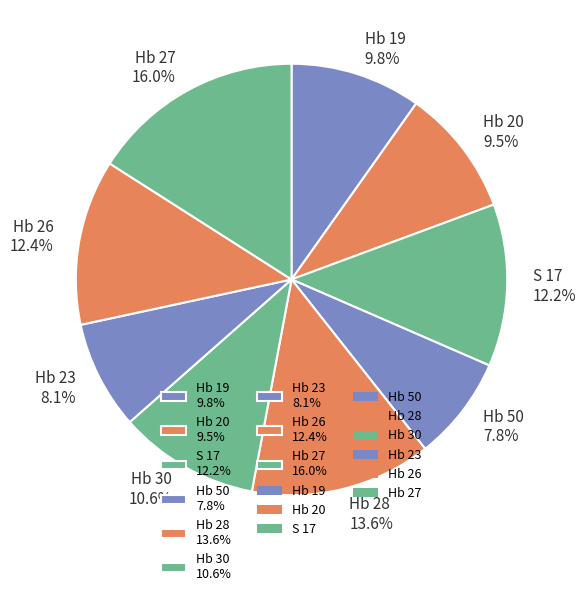

Which slice is the largest?

Hb 27